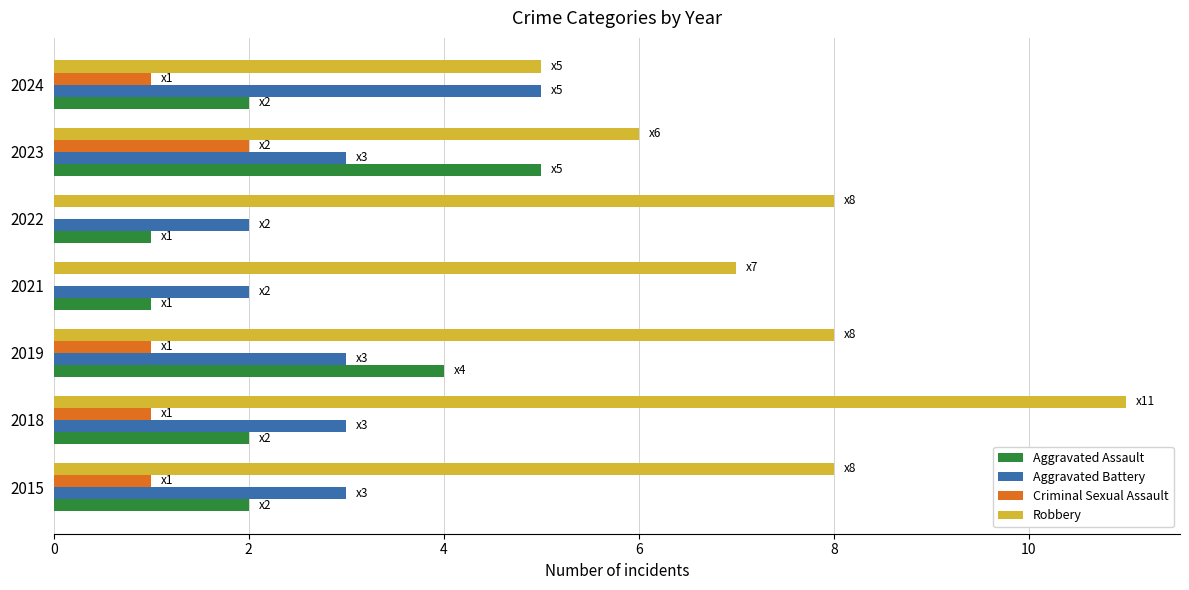

At which category is the sum across all series the highest?

2018